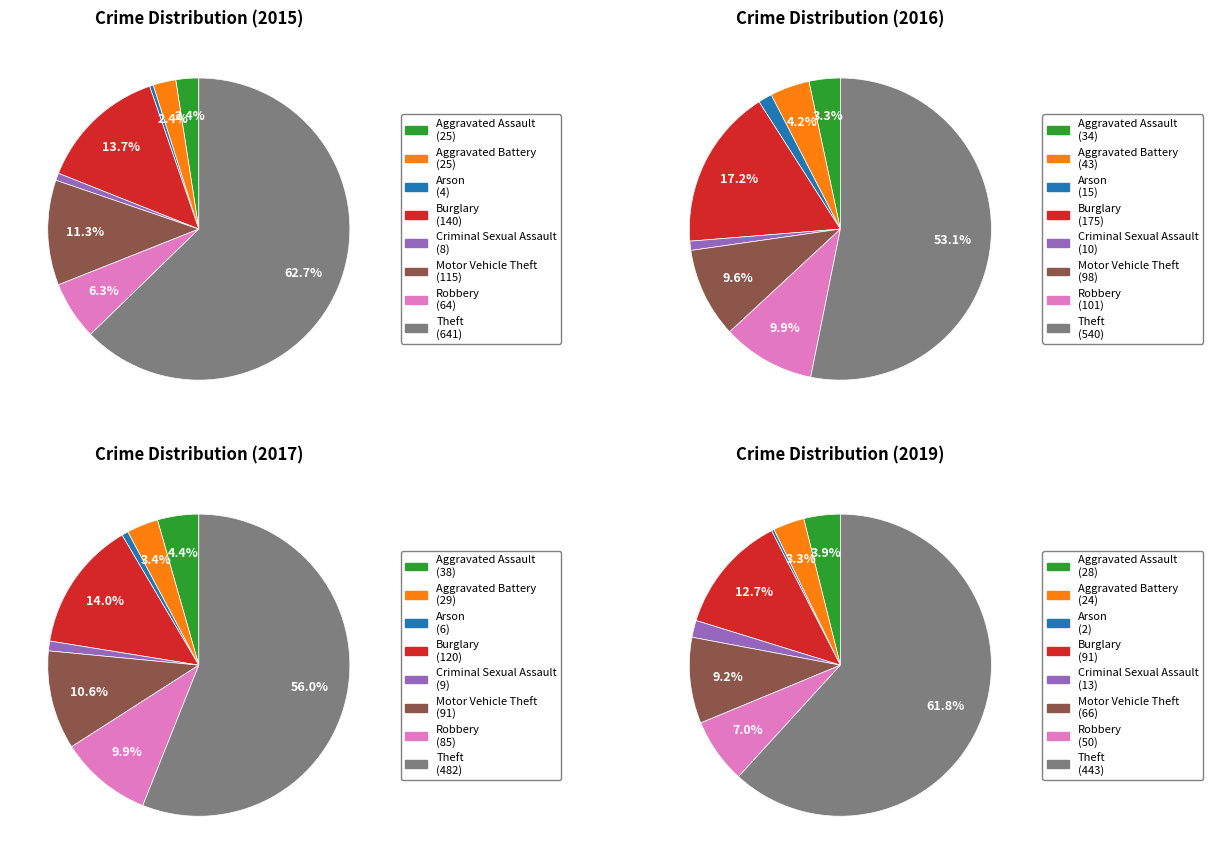

Is the sum of Aggravated Battery and Aggravated Assault greater than half?

No